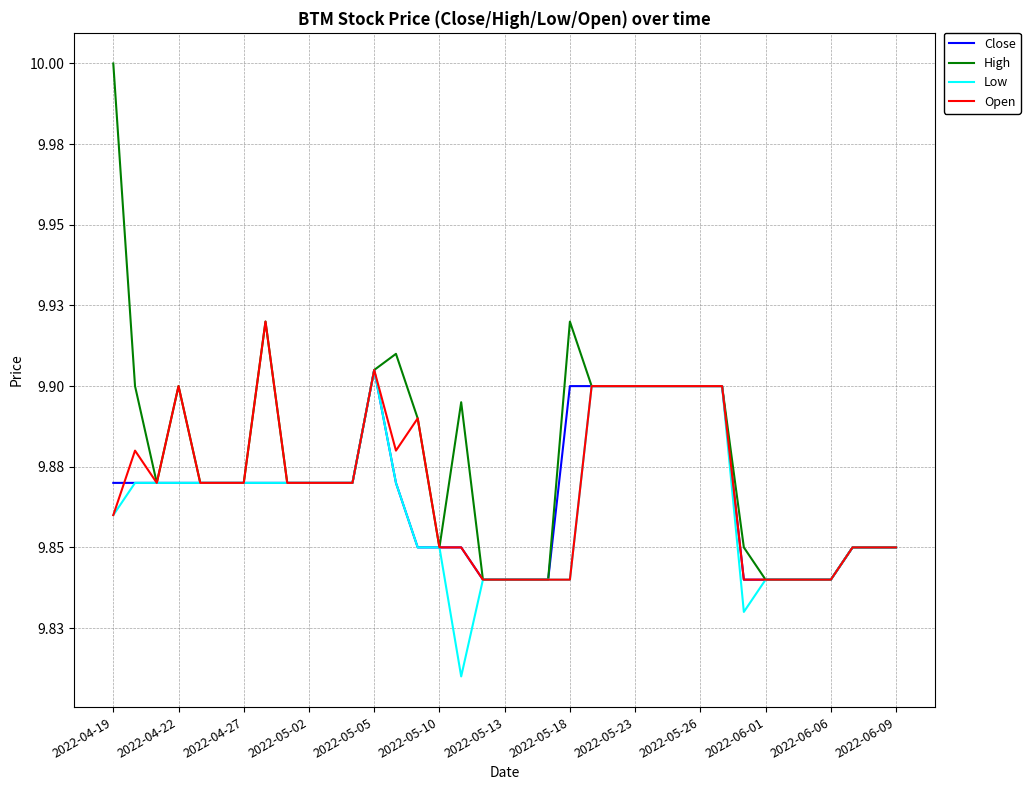

Where is High nearest to the value 9?

17